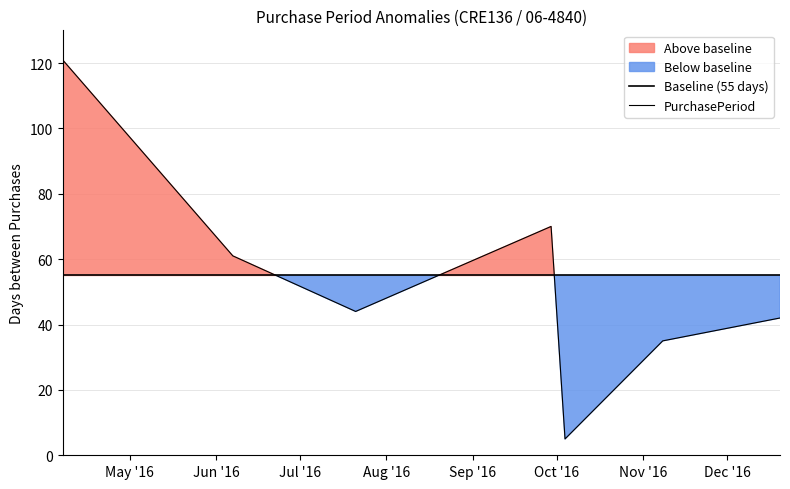

How many interior local valleys does the PurchasePeriod series have?

2